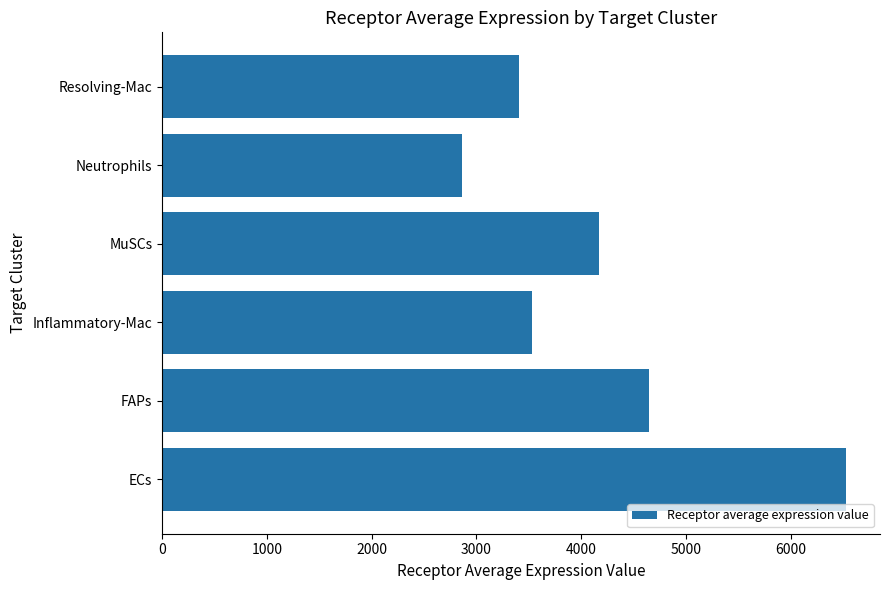

True or false: the data shows 4167.5 at MuSCs.

True